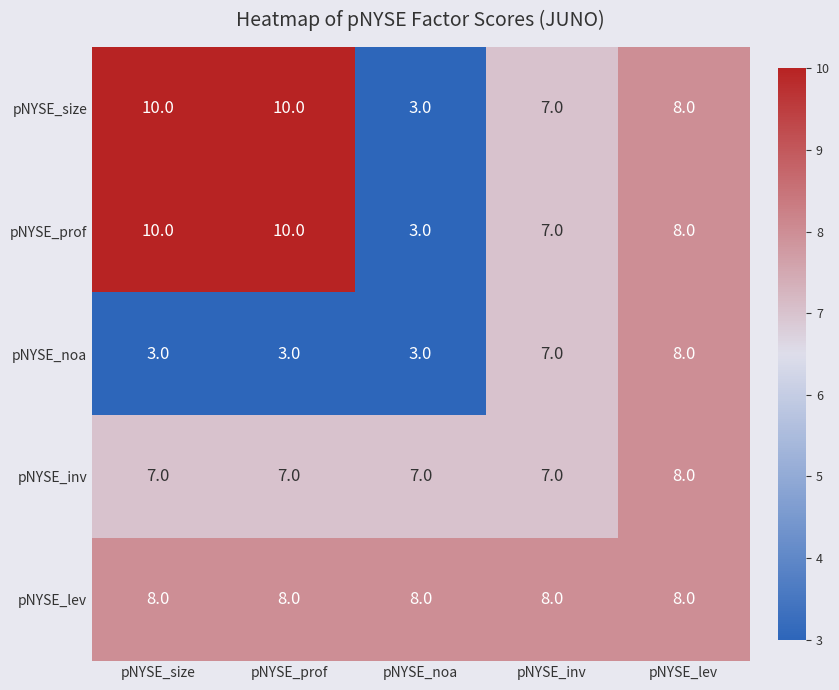

True or false: pNYSE_prof has a value of 10 at pNYSE_size.

True